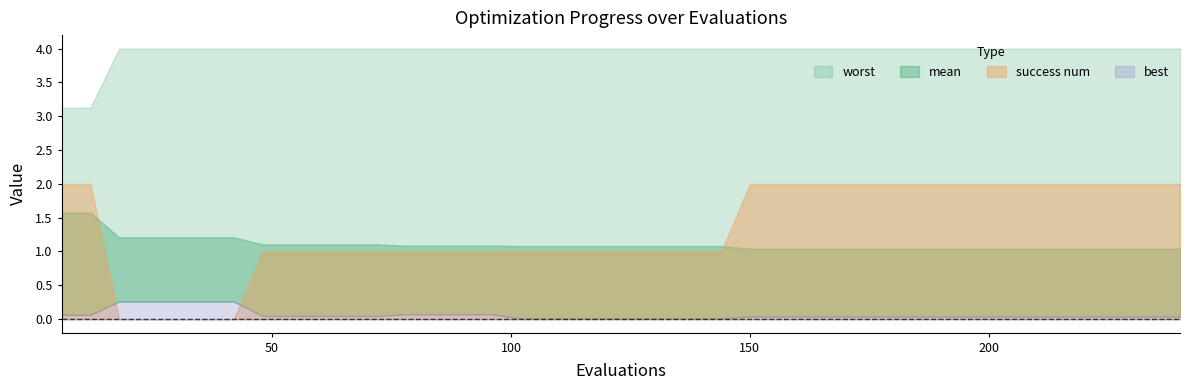

At how many categories does at least one series exceed 2?

40